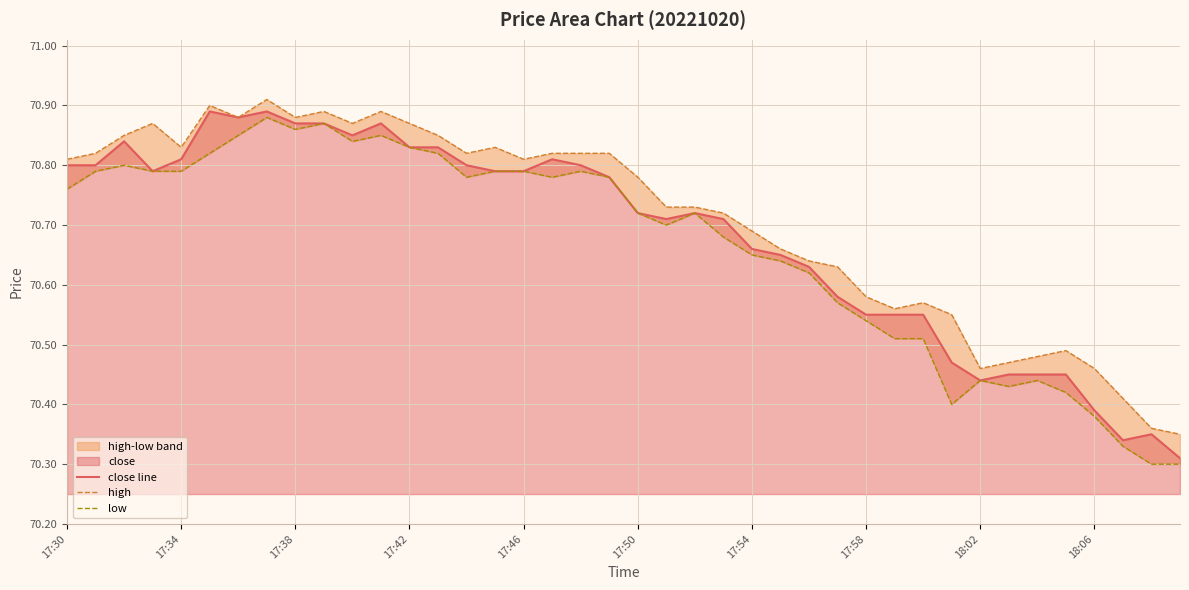

The close line series shows 46.3 at 18:06. True or false?

False